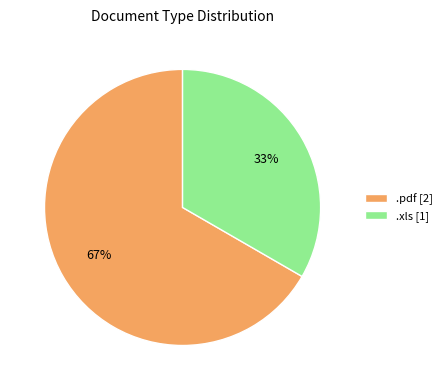

What is the smallest slice in the pie chart?

.xls